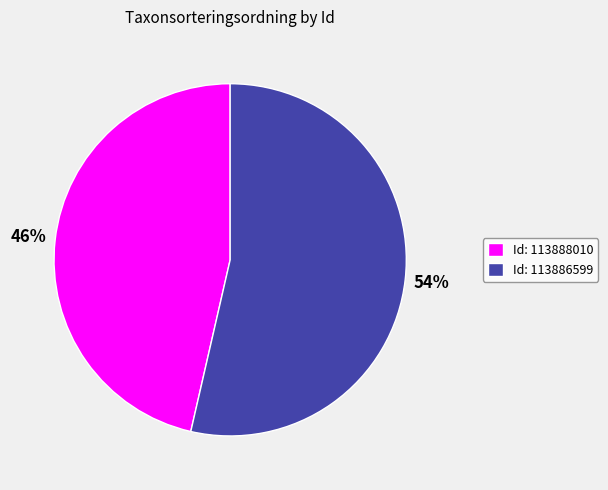

Do Id: 113886599 and Id: 113888010 together represent more than half of the pie?

Yes